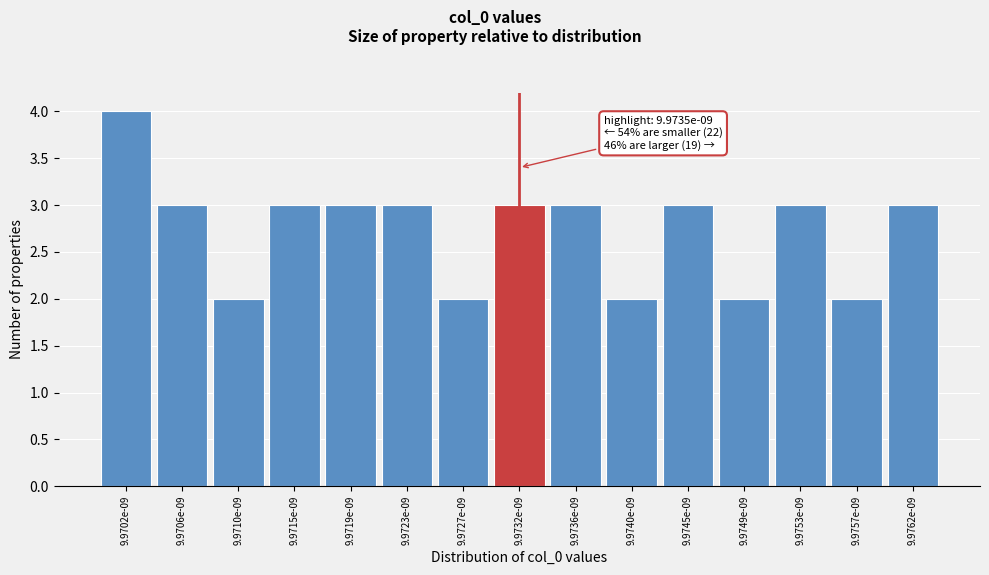

Reading left to right, transcribe all the data shown in this chart.

9.9702e-09=4	9.9706e-09=3	9.9710e-09=2	9.9715e-09=3	9.9719e-09=3	9.9723e-09=3	9.9727e-09=2	9.9732e-09=3	9.9736e-09=3	9.9740e-09=2	9.9745e-09=3	9.9749e-09=2	9.9753e-09=3	9.9757e-09=2	9.9762e-09=3